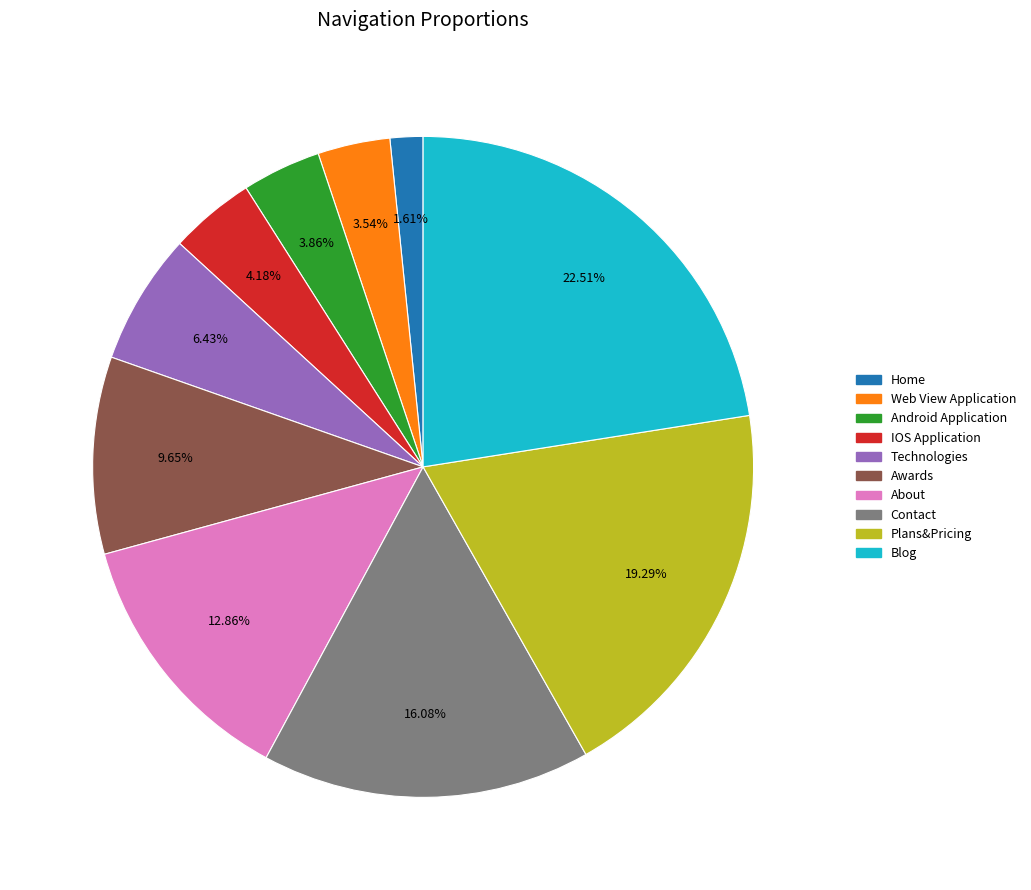

Does any single category account for the majority?

No